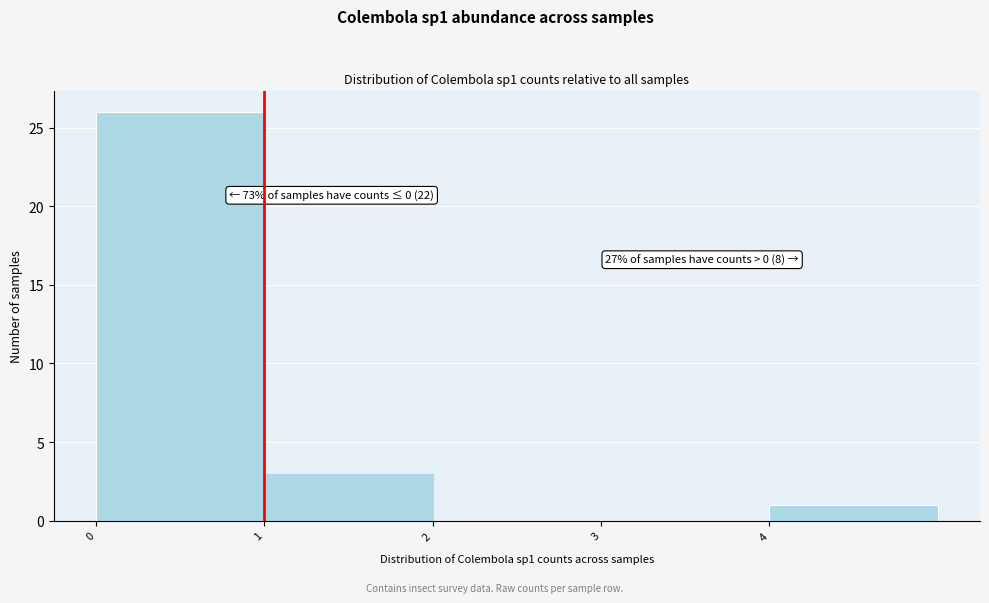

Over which range of the x-axis is the bar tallest?

0 to 1